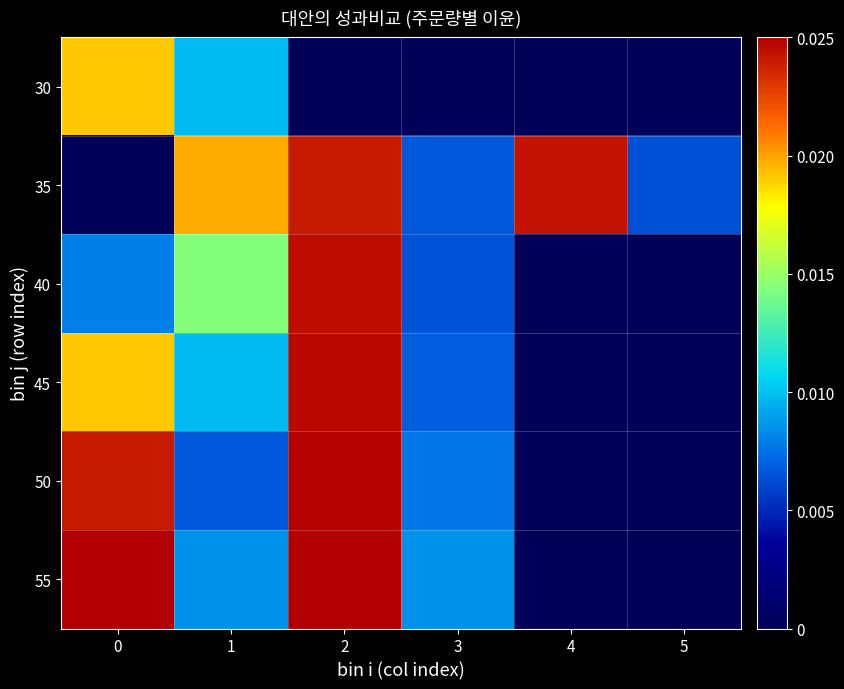

At 5, list the series in order from largest to smallest.

35, 30, 40, 45, 50, 55